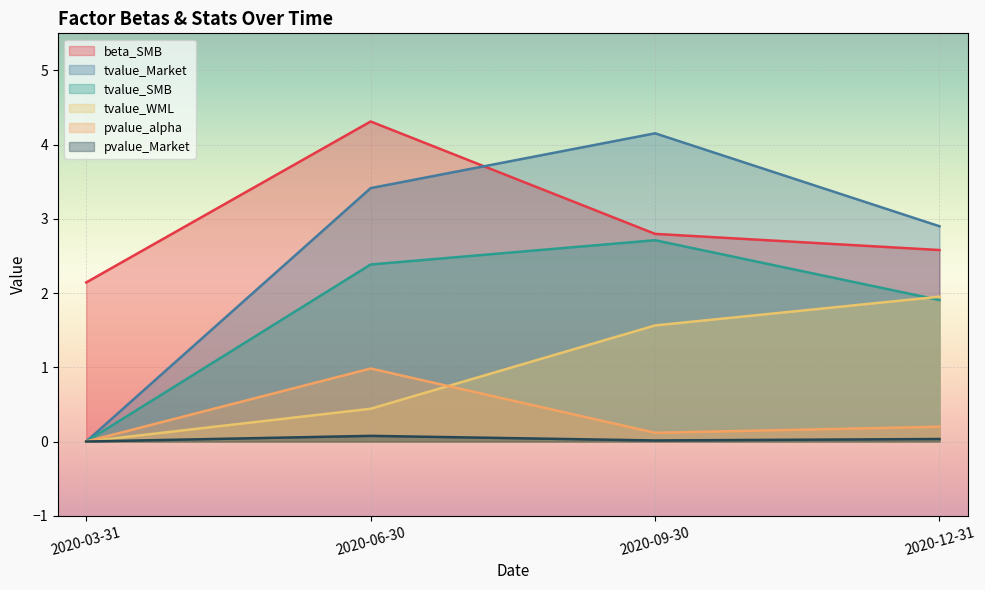

True or false: beta_SMB and pvalue_Market cross at least once.

False